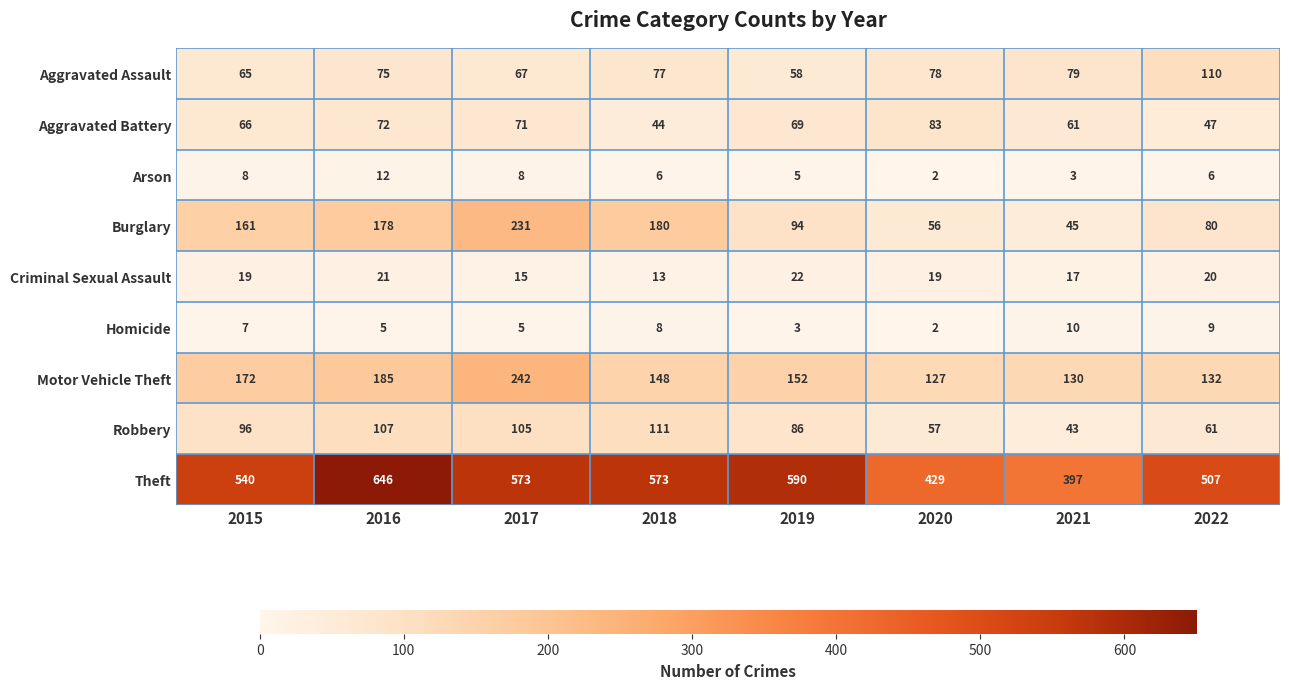

Which category has the highest value across all series?

2016